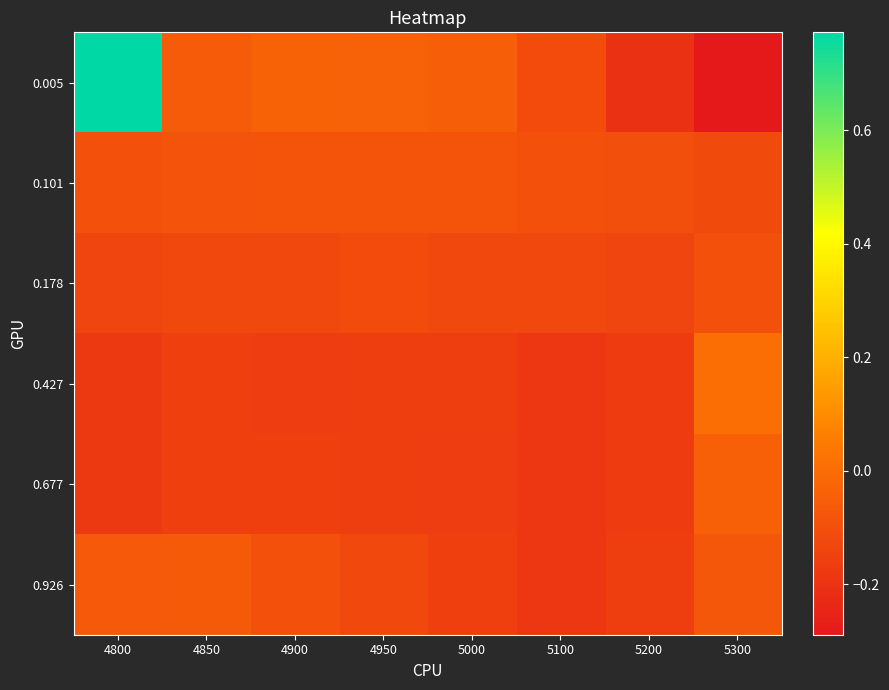

Reading left to right, what are all the values shown in this chart?

0.005: 4800=0.8	4850=-0.1	4900=-0.0	4950=-0.0	5000=-0.0	5100=-0.1	5200=-0.2	5300=-0.3
0.101: 4800=-0.1	4850=-0.1	4900=-0.1	4950=-0.1	5000=-0.1	5100=-0.1	5200=-0.1	5300=-0.1
0.178: 4800=-0.1	4850=-0.1	4900=-0.1	4950=-0.1	5000=-0.1	5100=-0.1	5200=-0.1	5300=-0.1
0.427: 4800=-0.2	4850=-0.2	4900=-0.2	4950=-0.2	5000=-0.2	5100=-0.2	5200=-0.2	5300=0.0
0.677: 4800=-0.2	4850=-0.2	4900=-0.2	4950=-0.2	5000=-0.2	5100=-0.2	5200=-0.2	5300=-0.0
0.926: 4800=-0.1	4850=-0.1	4900=-0.1	4950=-0.1	5000=-0.2	5100=-0.2	5200=-0.2	5300=-0.1